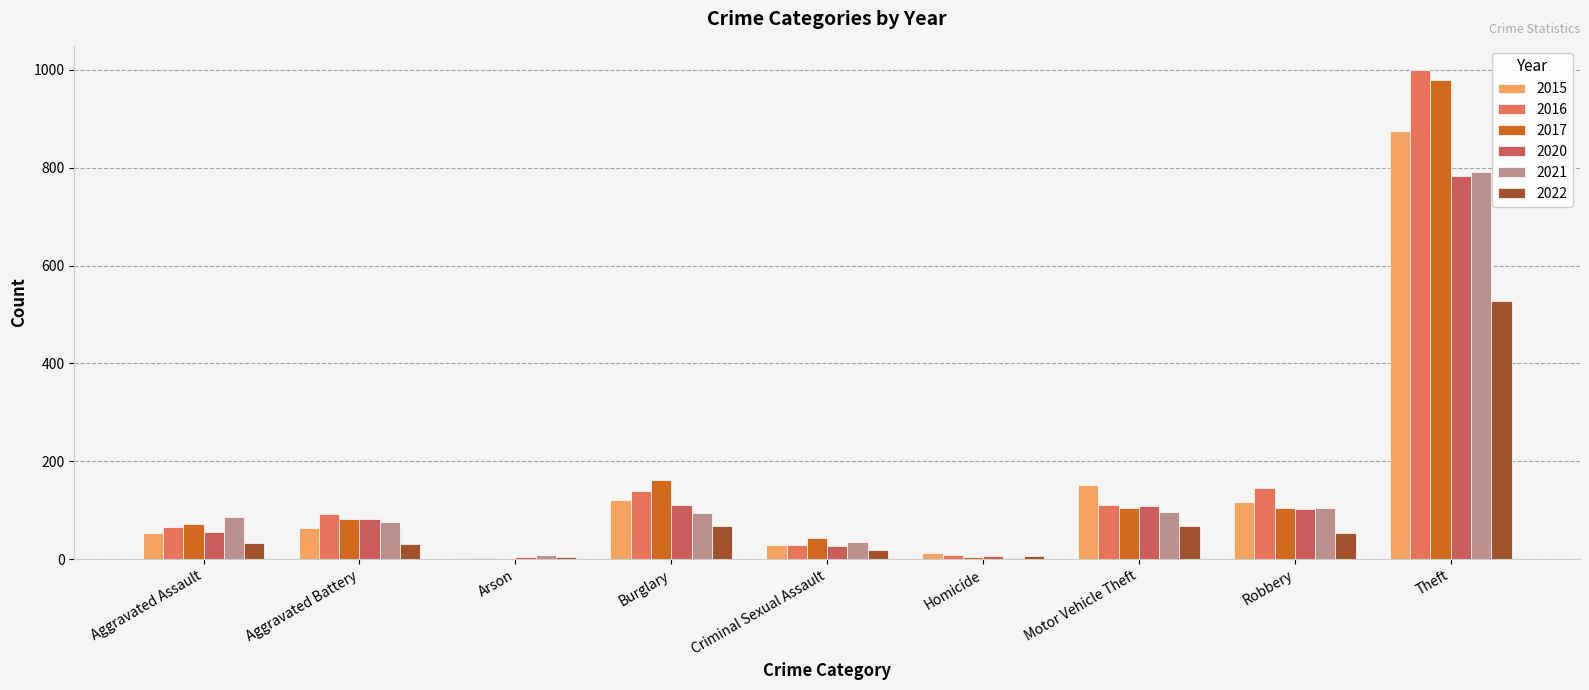

What is the difference between the second highest and minimum values in the 2022 series?

63